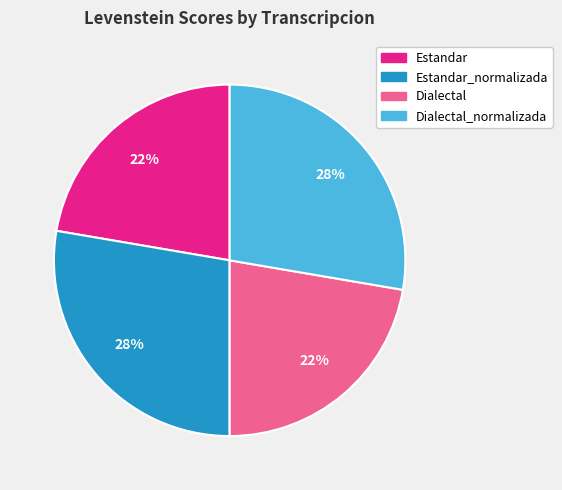

Is there any slice that represents more than half of the pie?

No